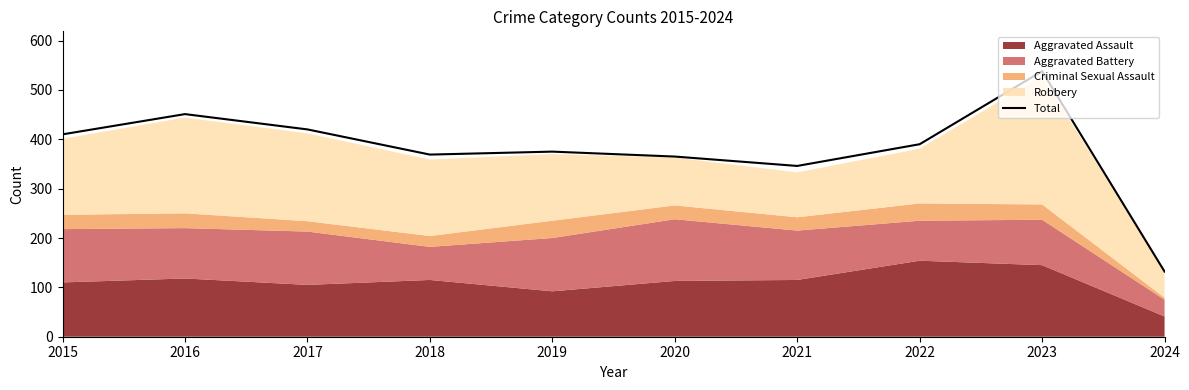

What is the sum of all values?

3796